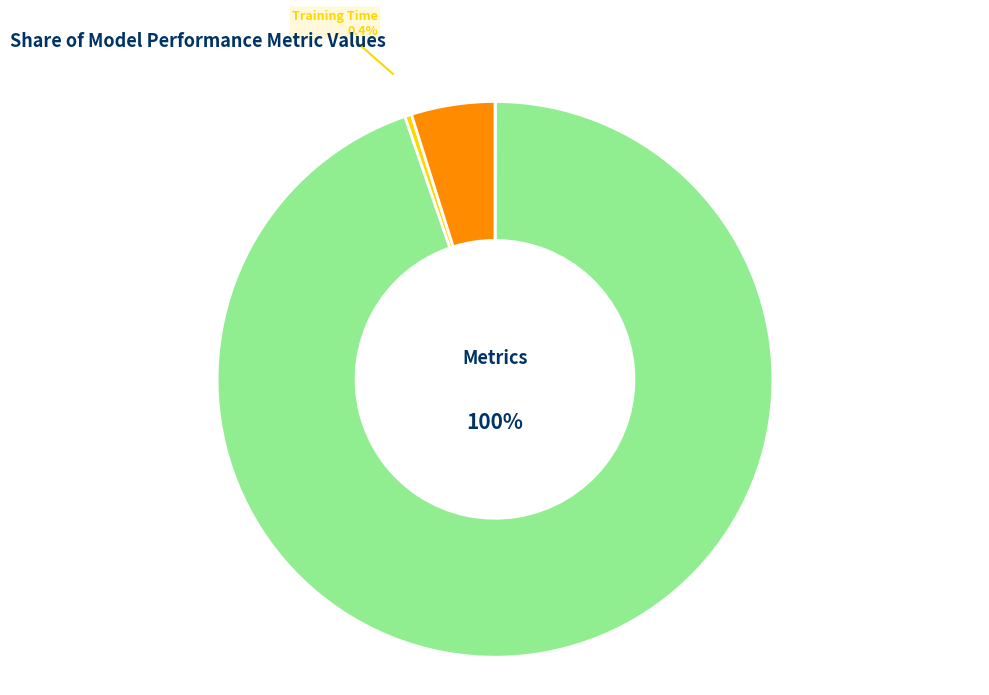

What is the total percentage of MAPE and MSE?

94.7%